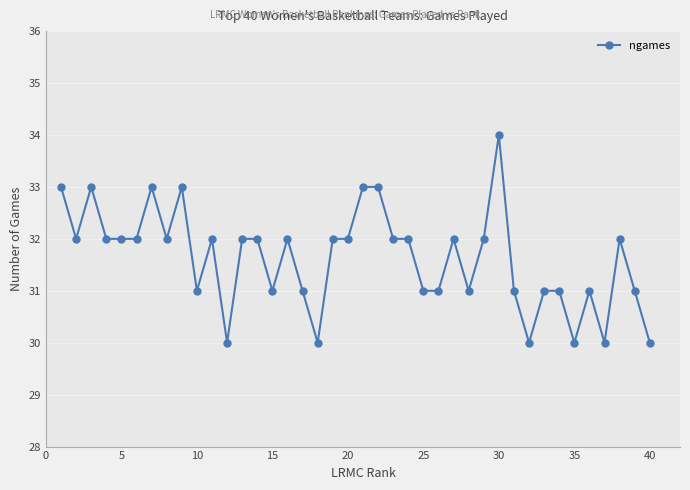

What is the value of the 29th point from the left?

32